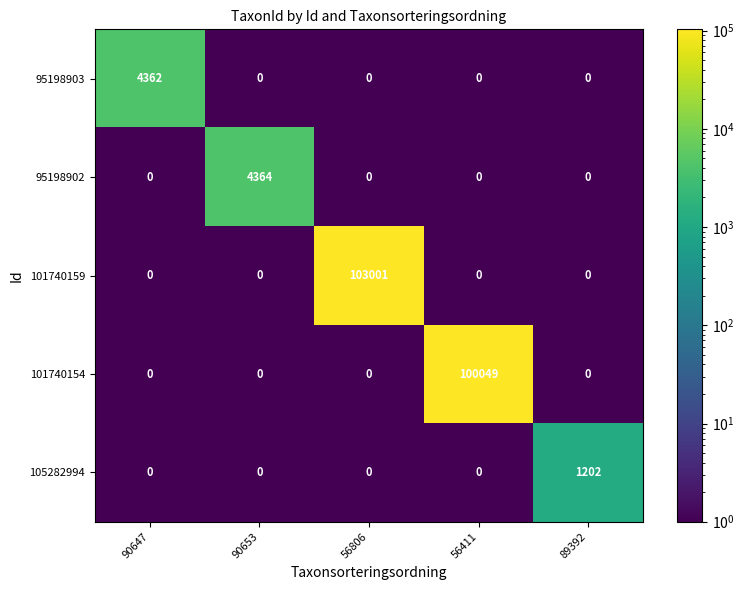

Which series changed the most between 56411 and 89392?

101740154